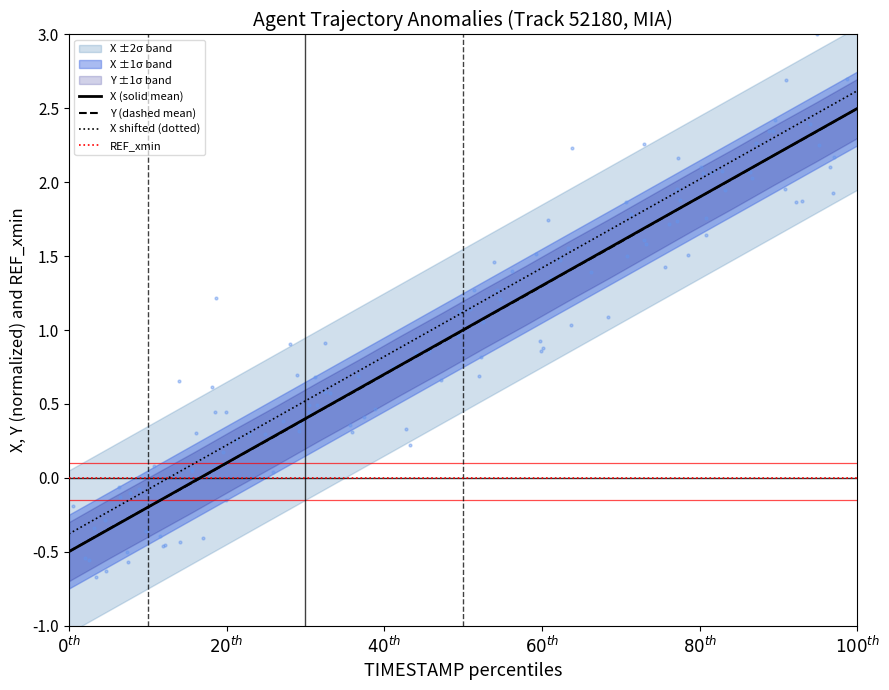

Which series contains the highest Y value?

X shifted (dotted)